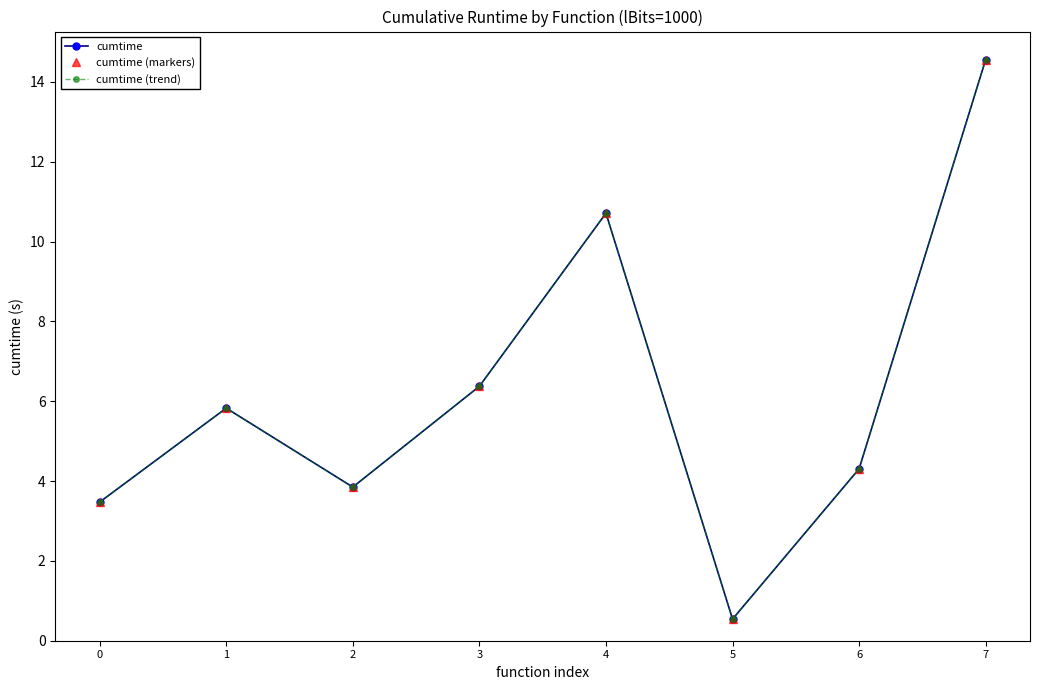

Is this an area chart (filled region under the line)?

No